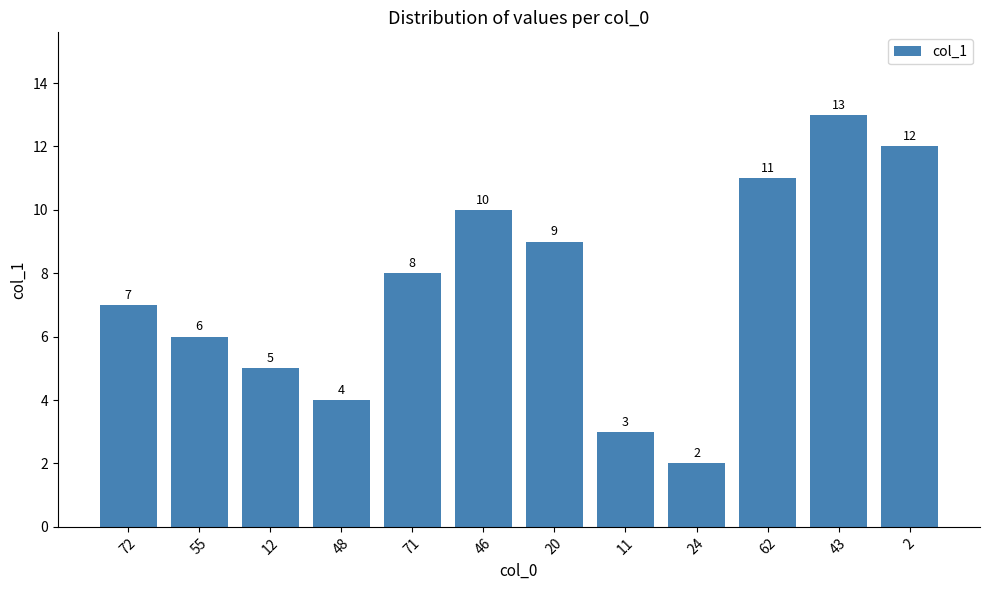

What is the ratio of the value at 71 to the value at 46?

0.8